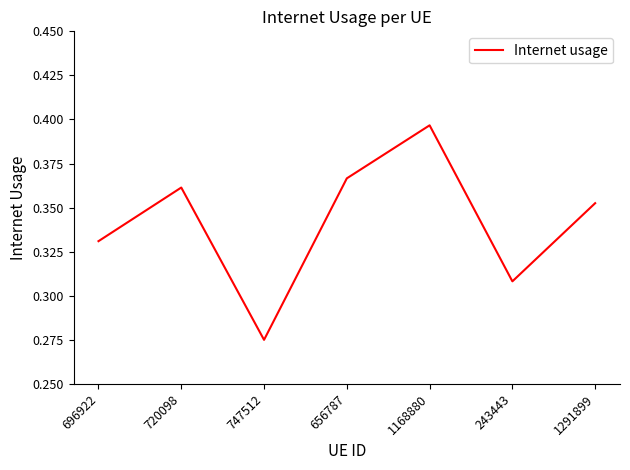

Between 696922 and 720098, which is larger?

720098